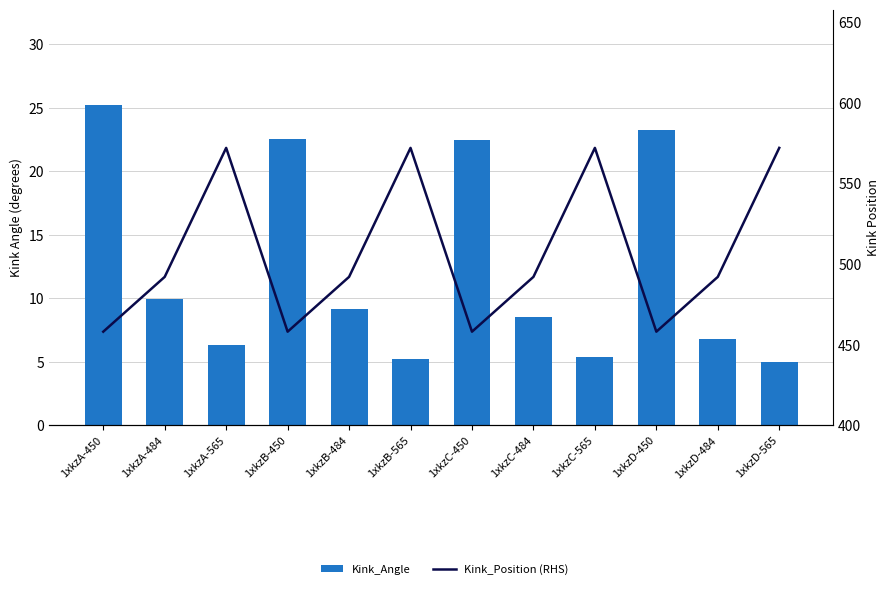

What is the total value across all series at 1xkzC-450?

480.4